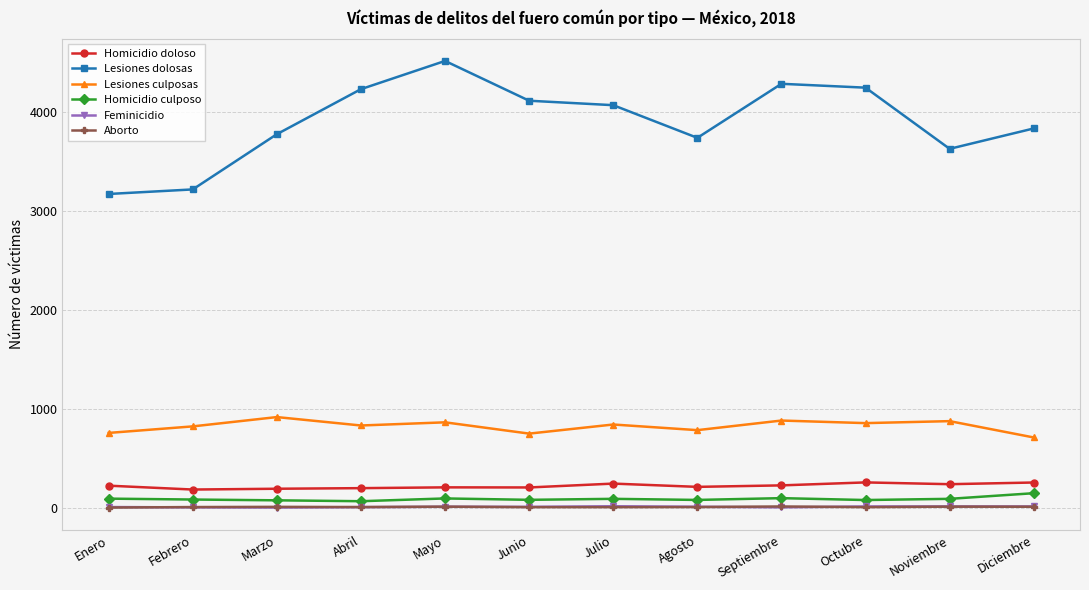

What is the label of the 10th point from the left?

Octubre